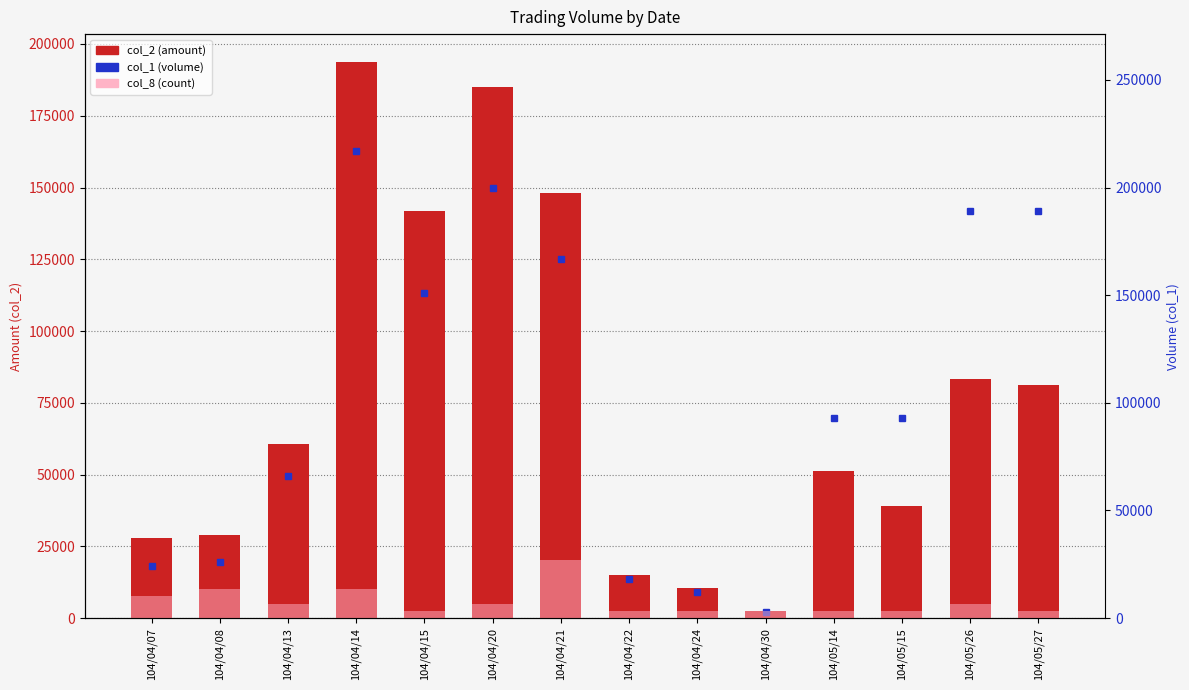

What is the spread (max minus min) of values at 104/04/24?

11999